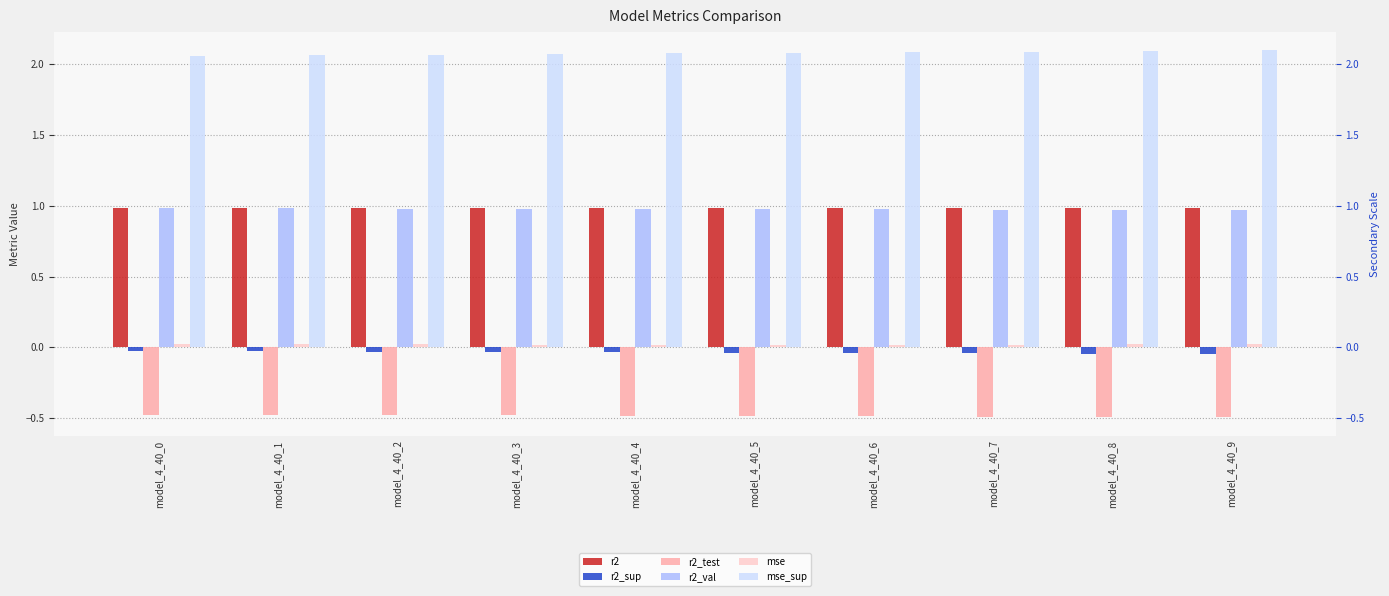

What is the average value of the mse_sup series?

2.1